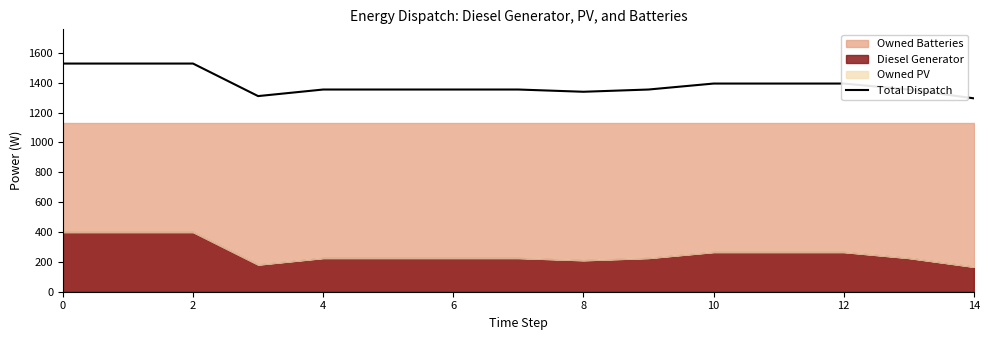

Does the chart have visible grid lines?

No